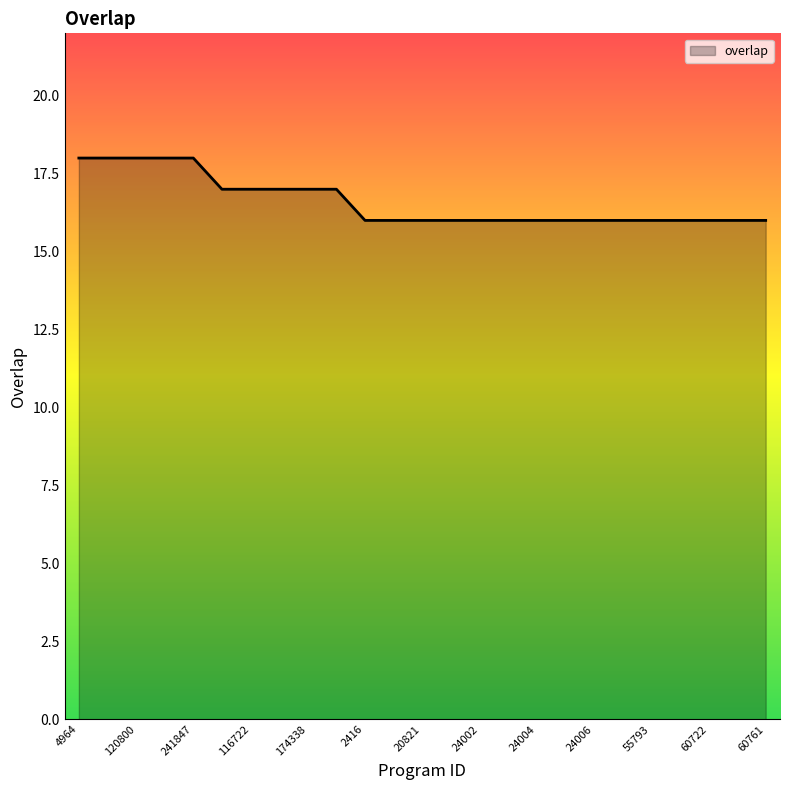

What is the smallest value displayed?

16